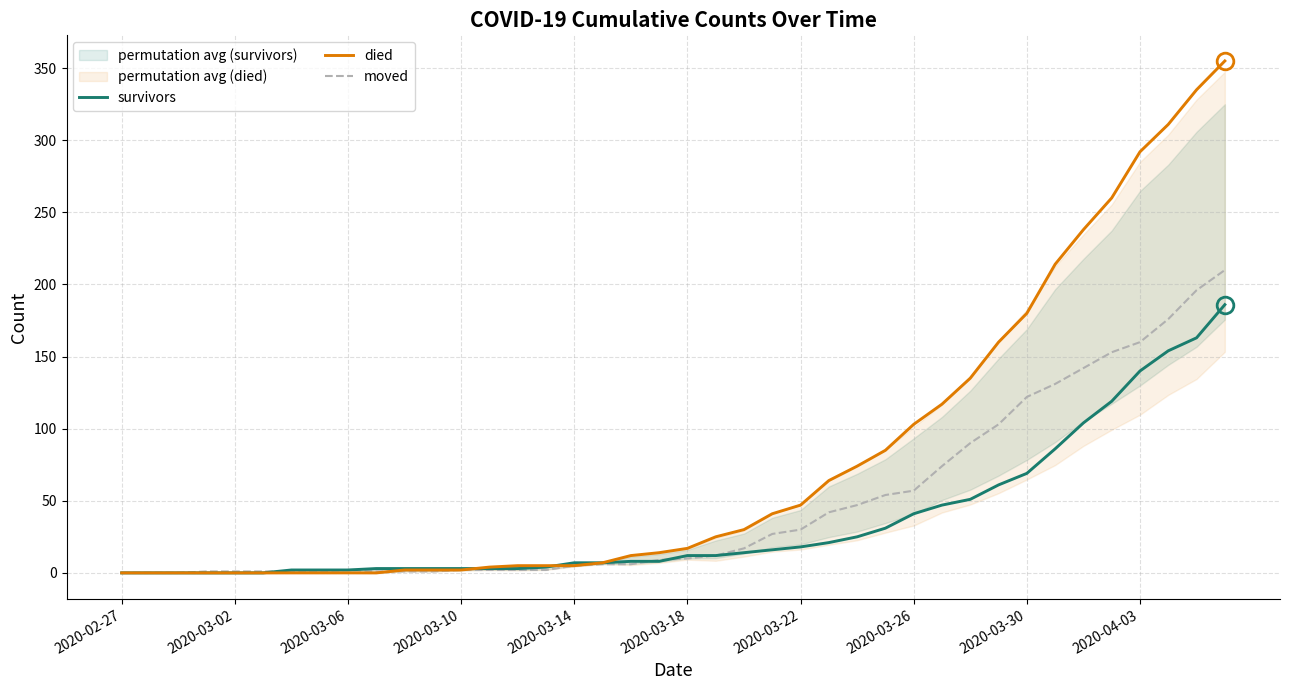

Reading left to right, extract all data points from this chart.

survivors: 0	0	0	0	0	0	2	2	2	3	3	3	3	3	3	4	7	7	8	8	12	12	14	16	18	21	25	31	41	47	51	61	69	86	104	119	140	154	163	186
died: 0	0	0	0	0	0	0	0	0	0	2	2	2	4	5	5	5	7	12	14	17	25	30	41	47	64	74	85	103	117	135	160	180	214	238	260	292	311	335	355
moved: 0	0	0	1	1	1	1	1	2	1	1	1	2	2	2	2	5	6	6	9	10	12	17	27	30	42	47	54	57	74	90	103	122	131	142	153	160	176	196	210